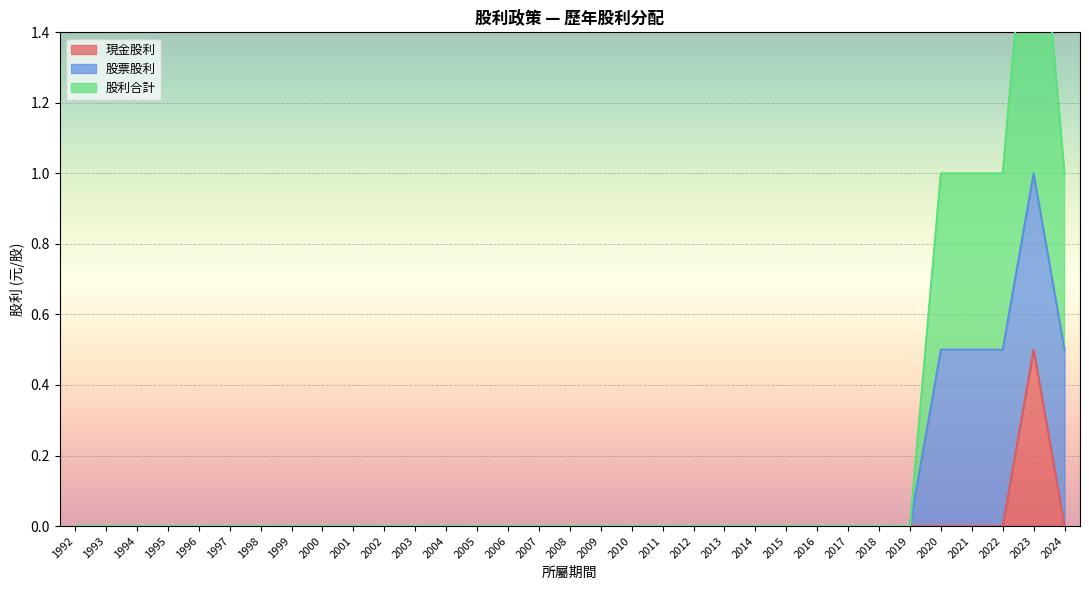

Which category has the highest value in the 現金股利 series?

2023